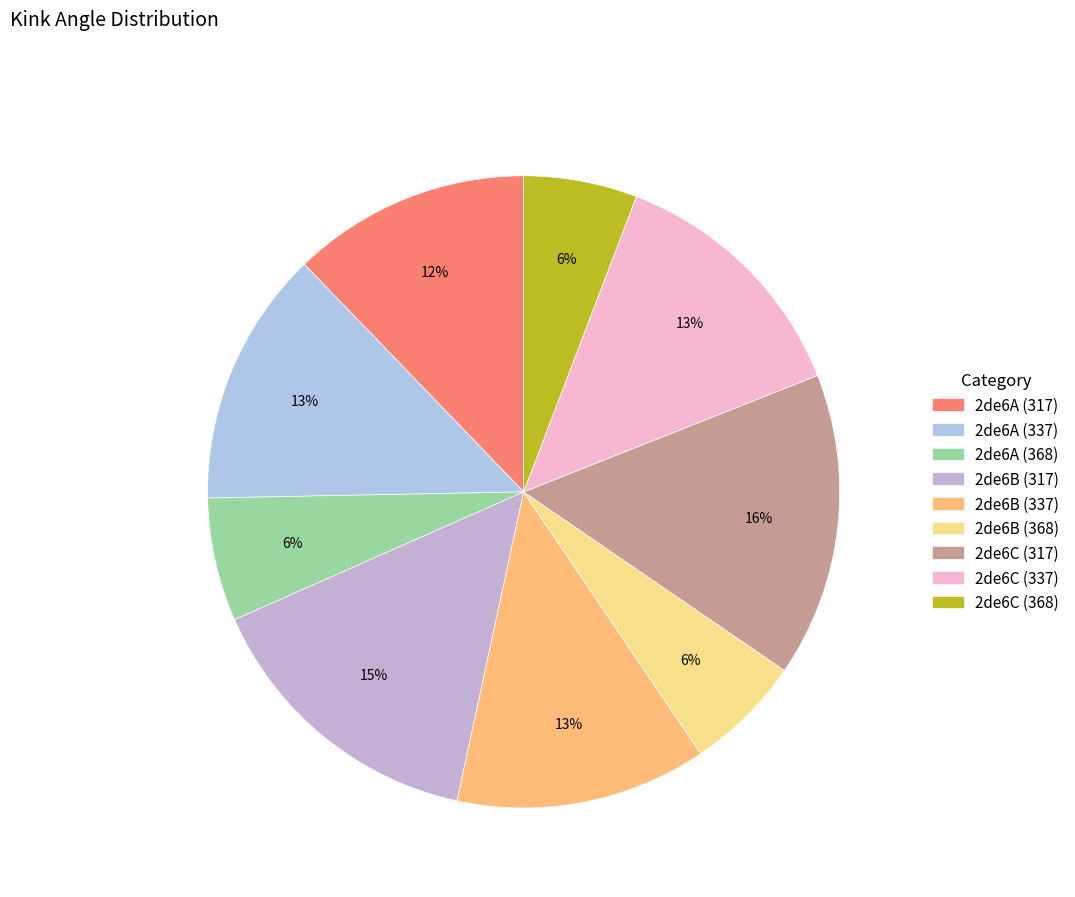

Which has a higher value, 2de6C (368) or 2de6C (317)?

2de6C (317)